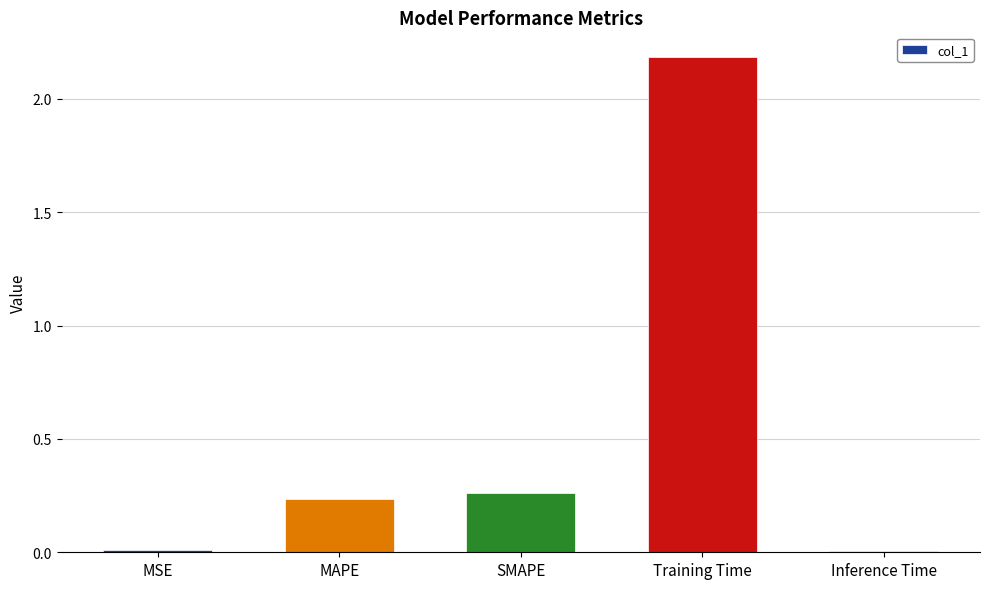

What is the difference between the maximum and second lowest values?

2.2